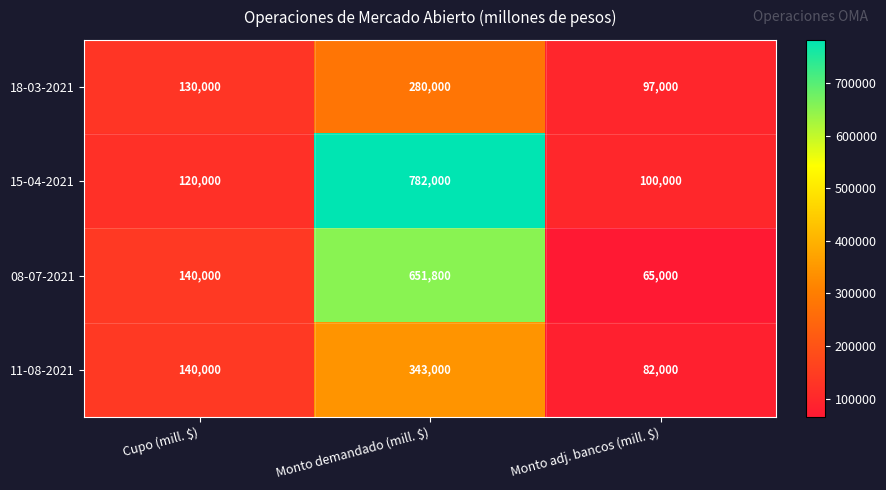

What is the greatest value displayed?

782000